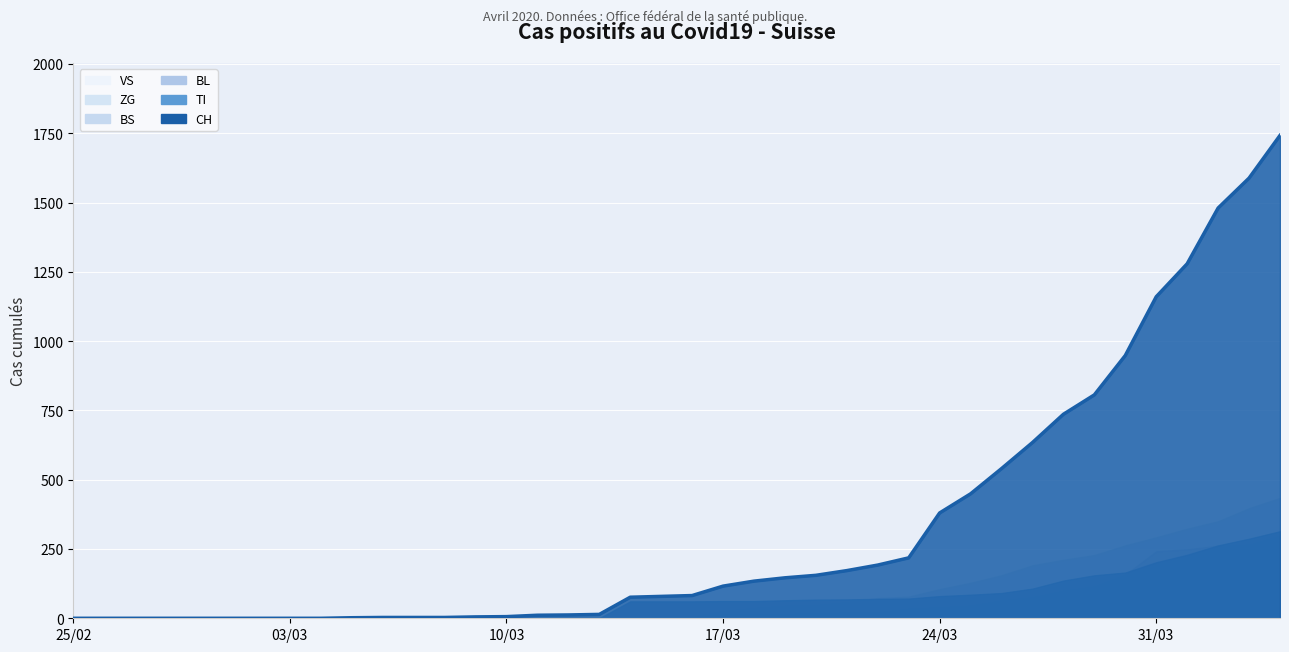

True or false: BL and CH intersect in this chart.

False